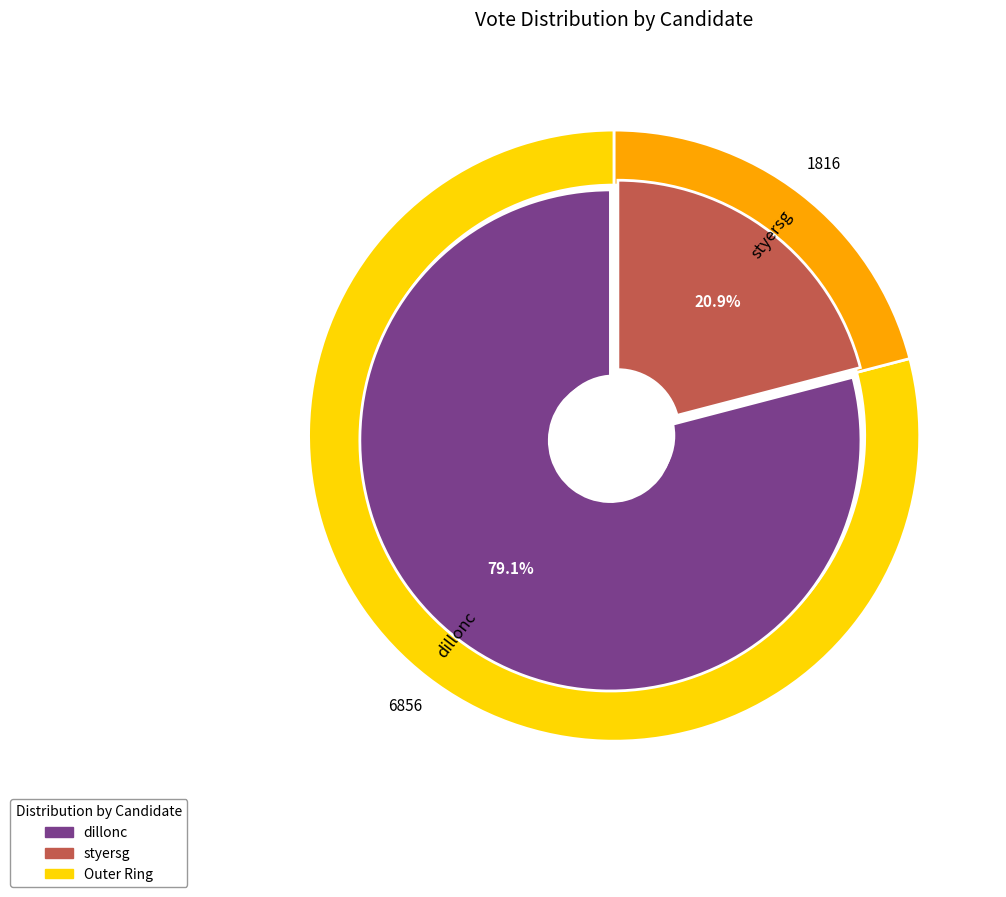

To the nearest percent, what is the difference between the dillonc and styersg slice percentages?

58%